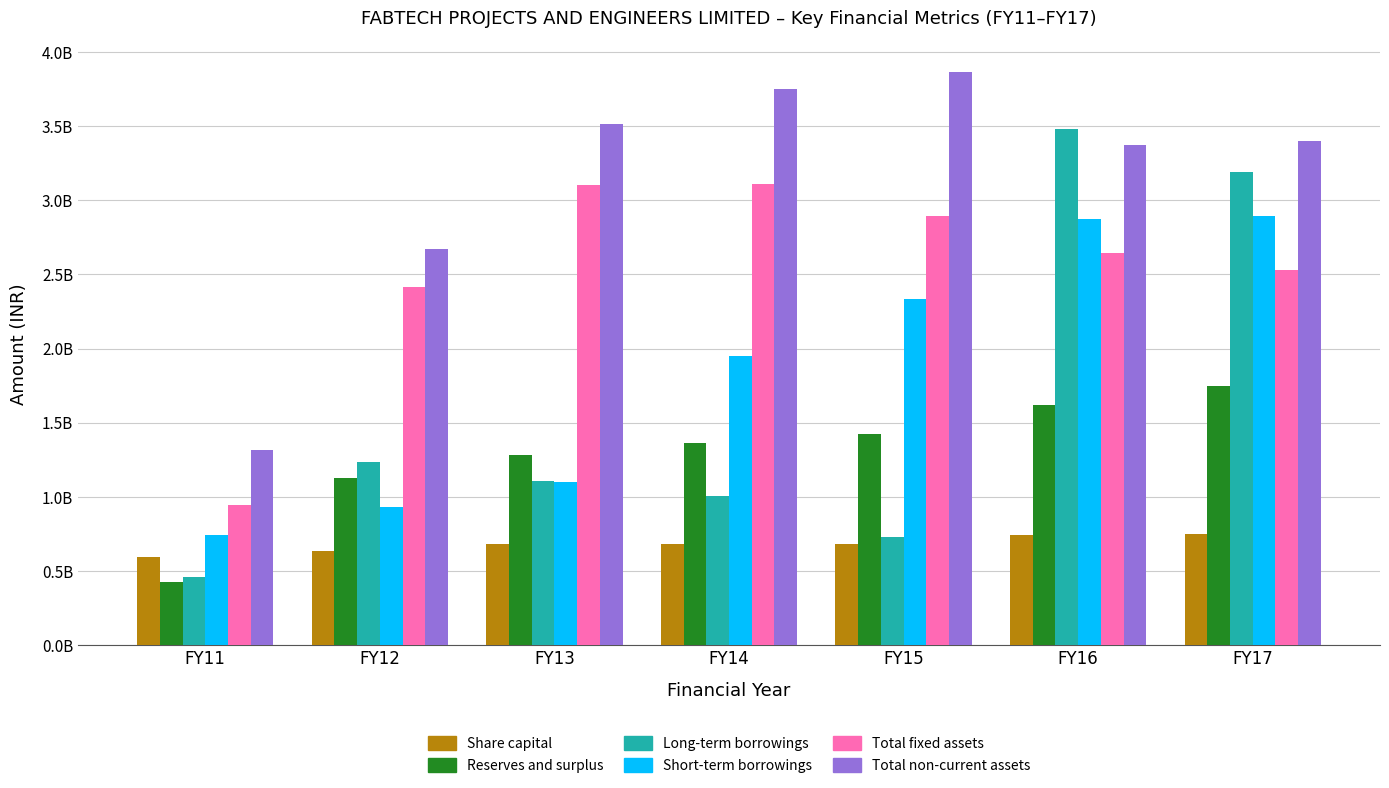

Is the value of Total non-current assets at FY12 greater than the value of Share capital at FY11?

Yes